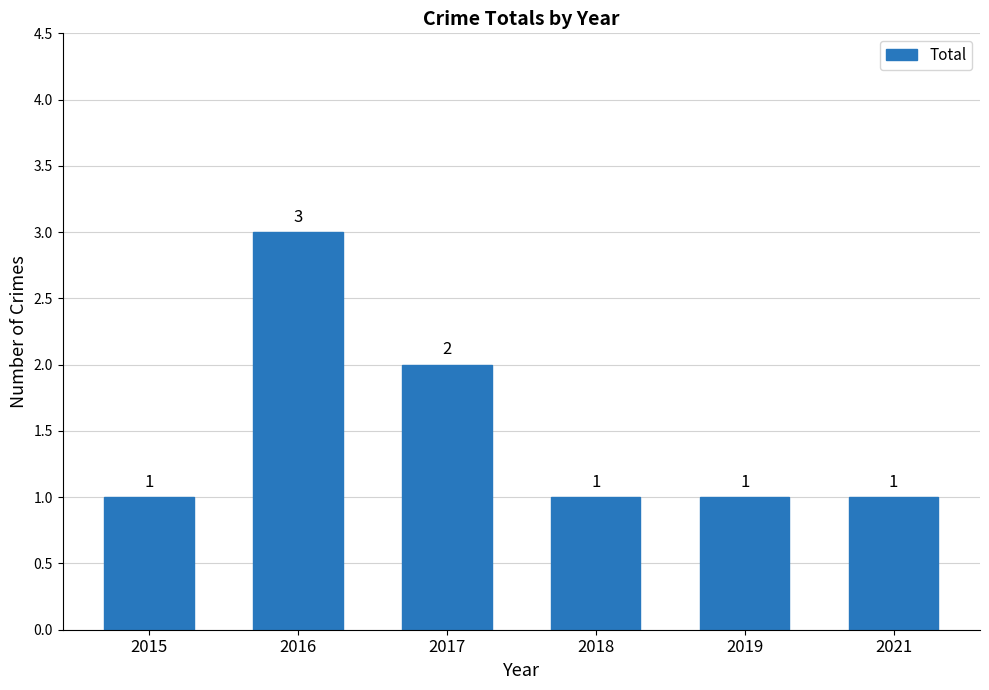

Which label corresponds to the largest value in the chart?

2016